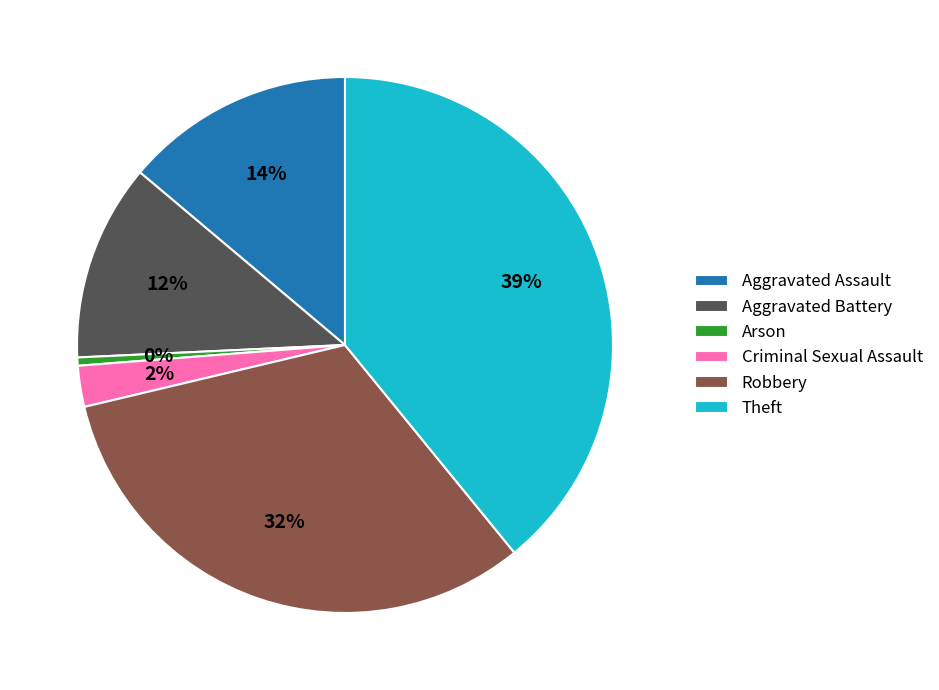

Combined, do Aggravated Battery and Arson account for over 50%?

No